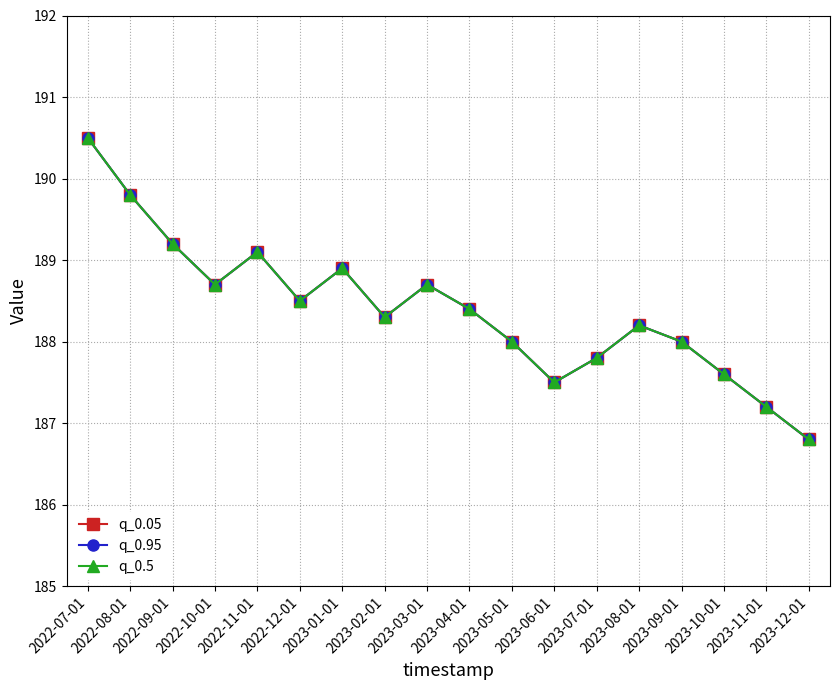

What is the difference between the maximum and second lowest values in the q_0.05 series?

3.3